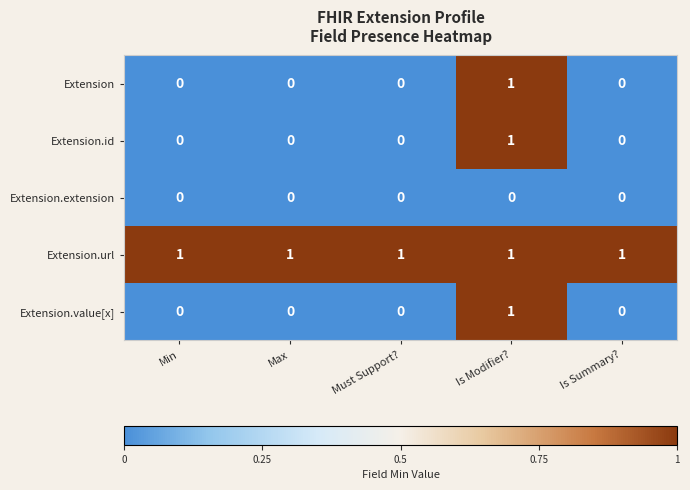

True or false: Extension.id has a value of 0 at Min.

True